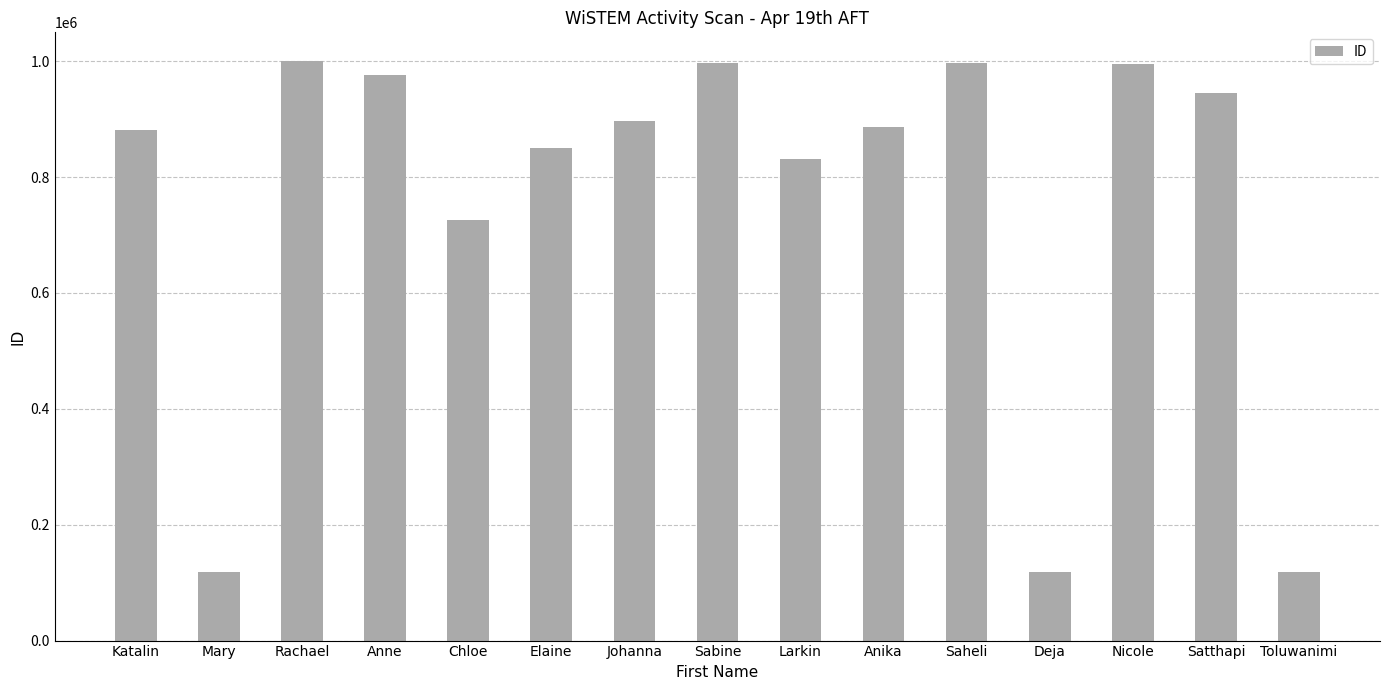

What is the change in value from Katalin to Deja?

-762183